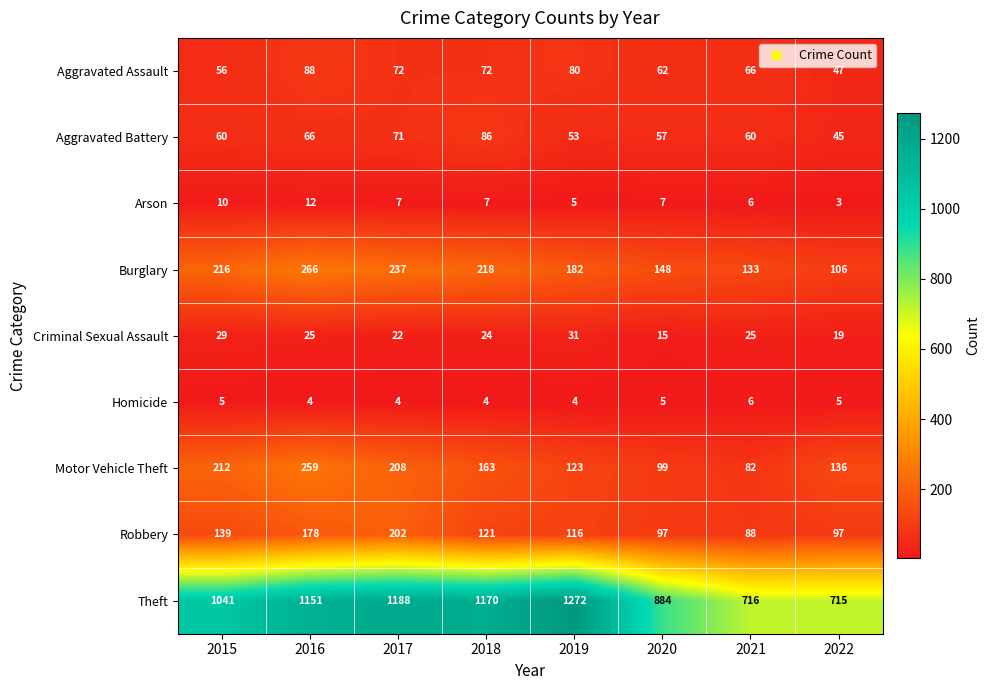

Which series has the widest spread of values?

Theft